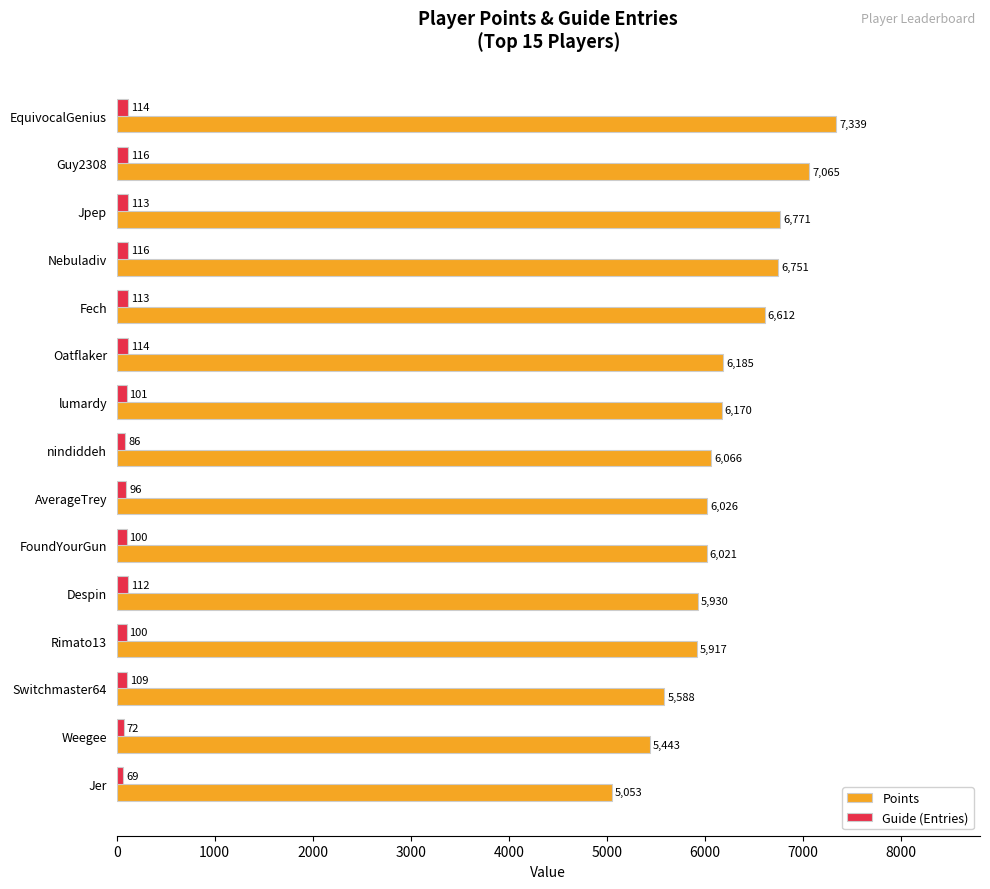

At which label does Points reach its minimum?

Jer